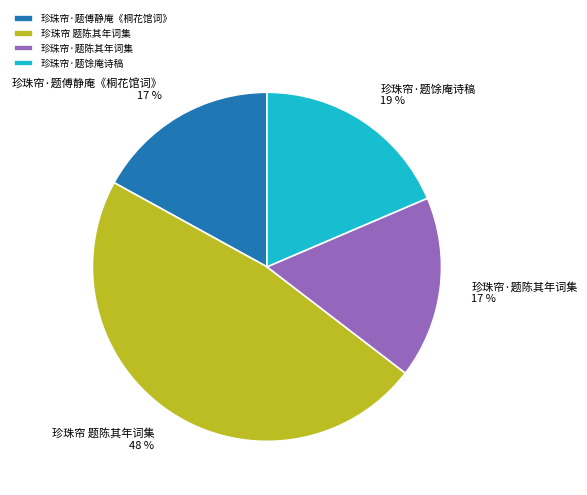

Is the sum of 珍珠帘 题陈其年词集 and 珍珠帘·题馀庵诗稿 greater than half?

Yes